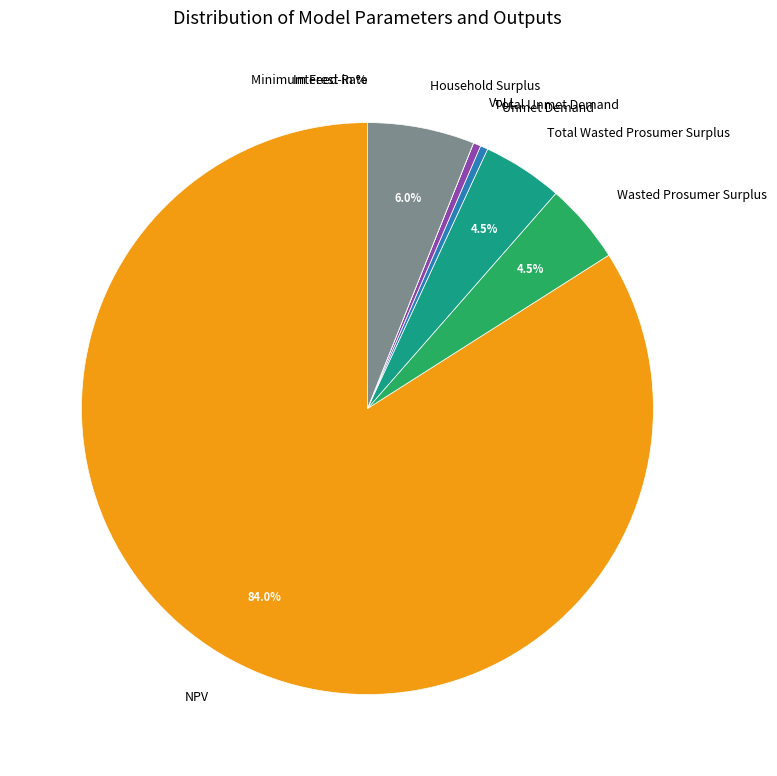

Which slice is the largest?

NPV